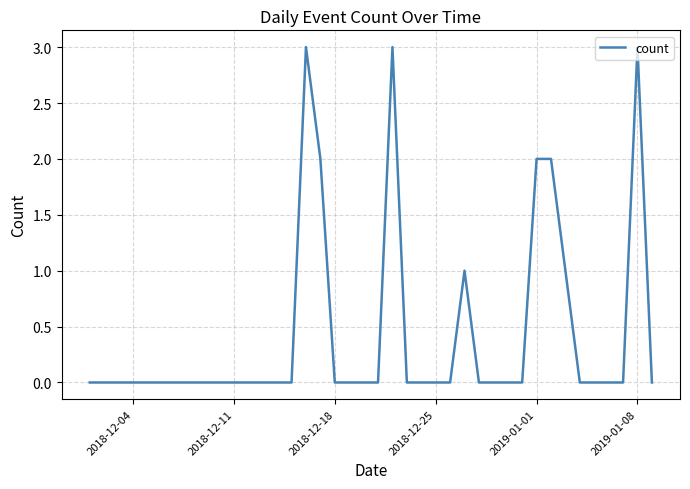

Is this an area chart (filled region under the line)?

No